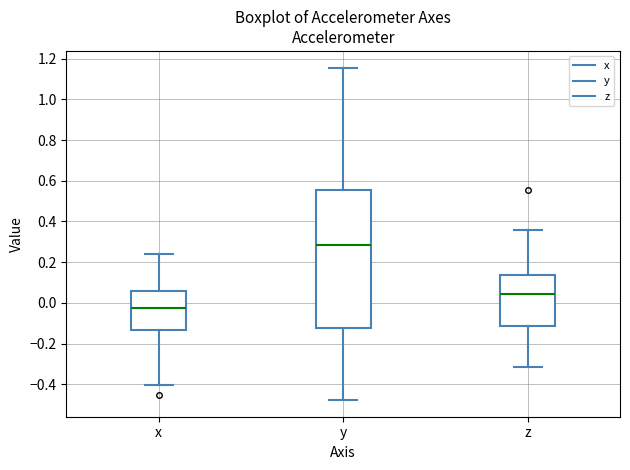

Comparing the boxes themselves (not the whiskers), which one is the tallest?

y